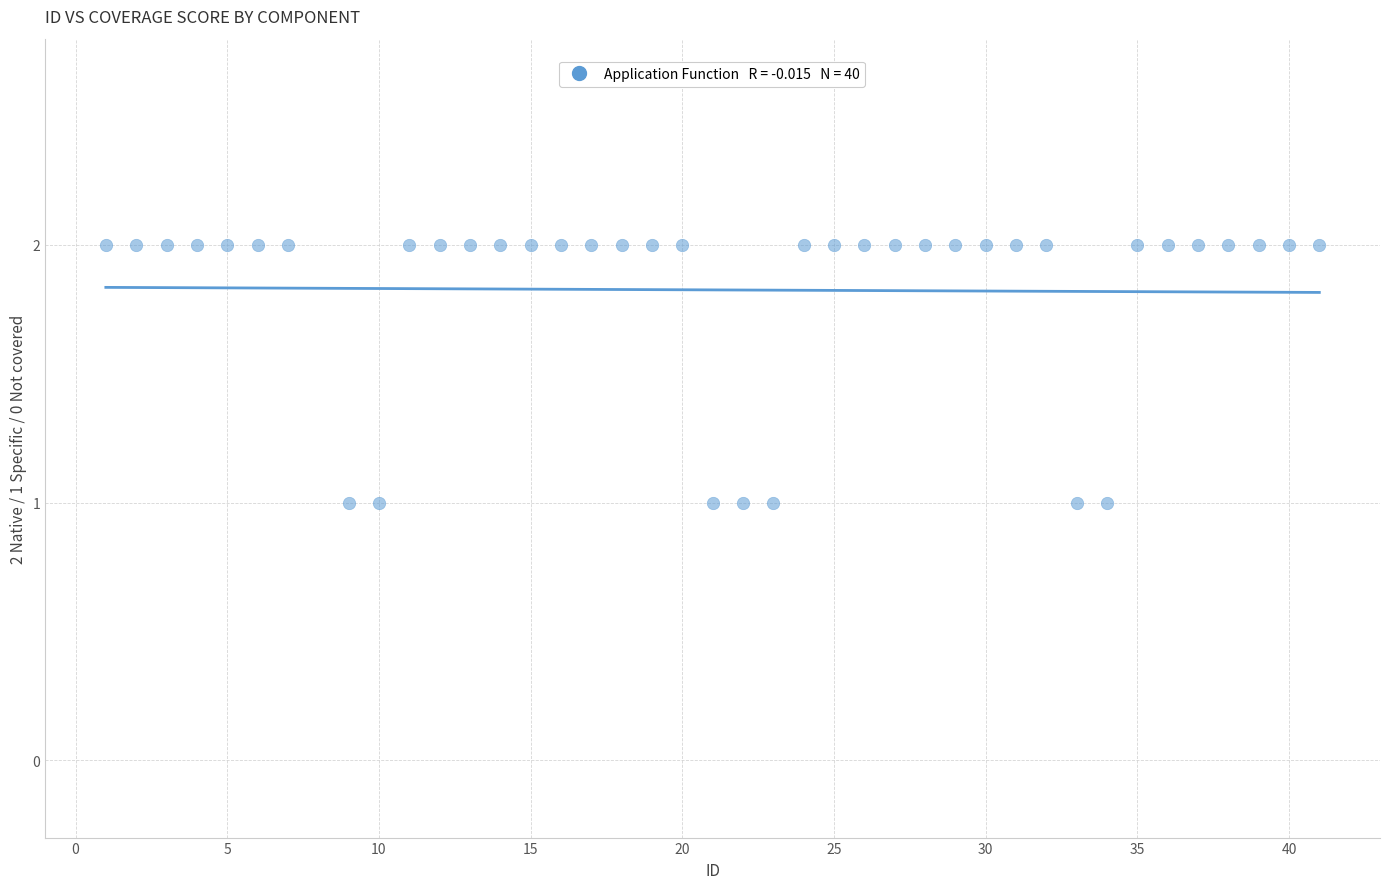

What is the range of X values (max minus min)?

40